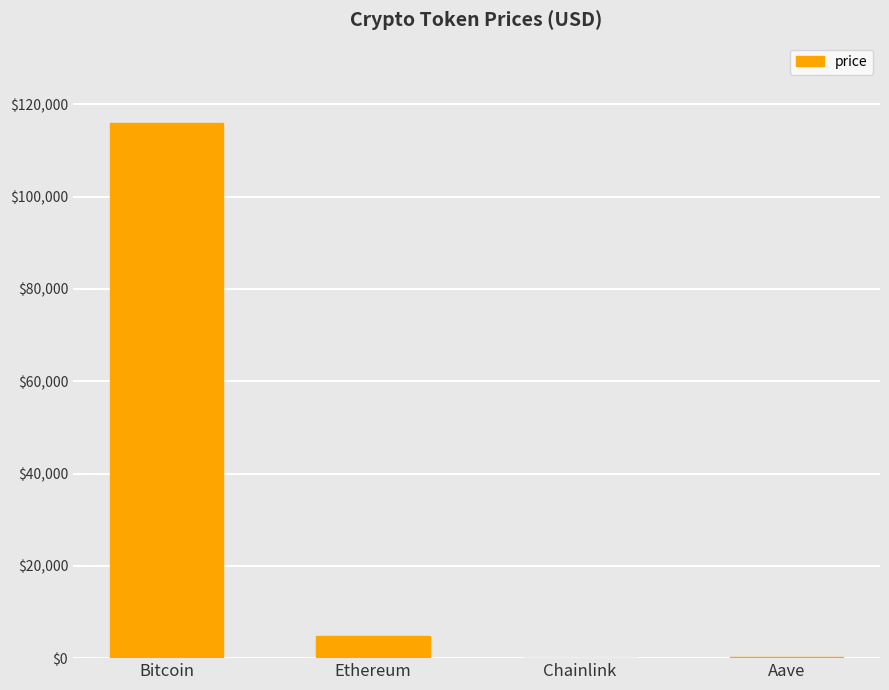

What is the maximum value shown in the chart?

115986.0